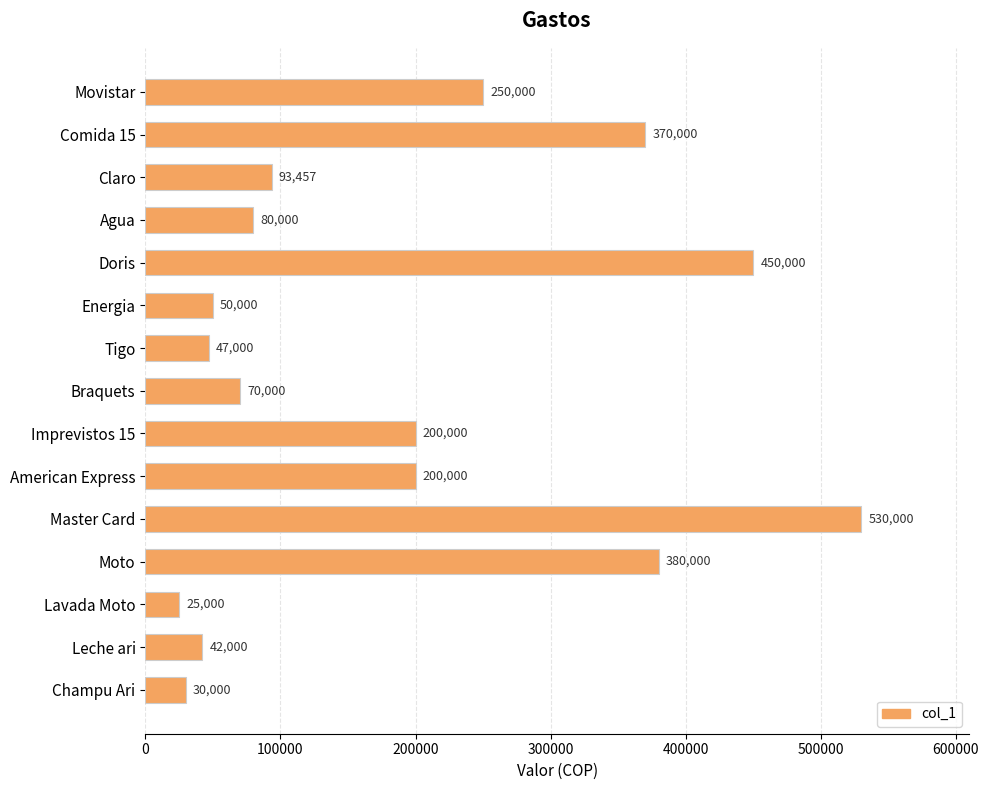

What is the value of the 3rd bar from the top?

93457